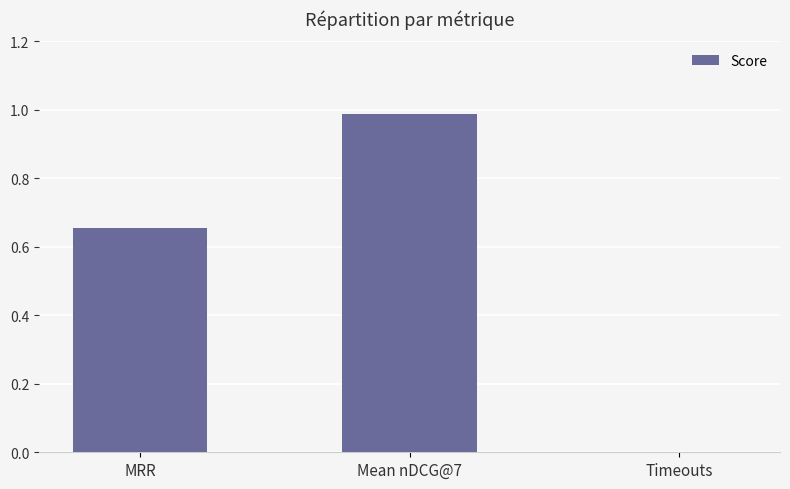

What is the change in value from MRR to Timeouts?

-0.7